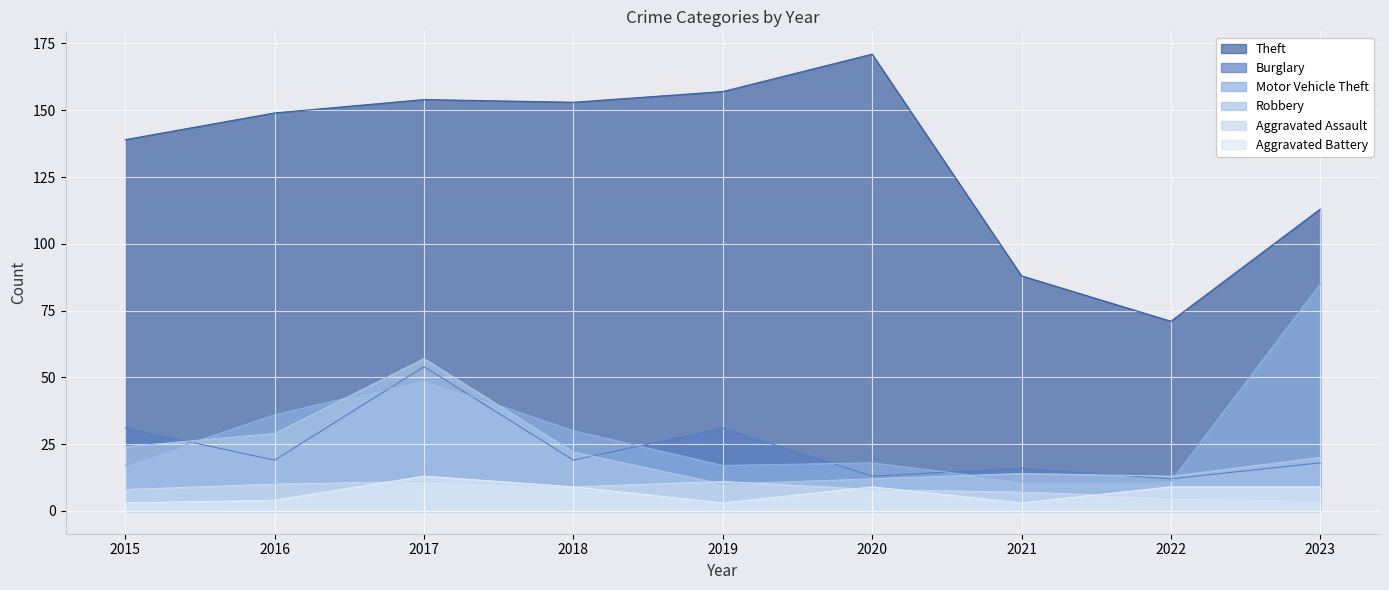

List the series in order of their peak value, highest first.

Theft, Motor Vehicle Theft, Robbery, Burglary, Aggravated Battery, Aggravated Assault